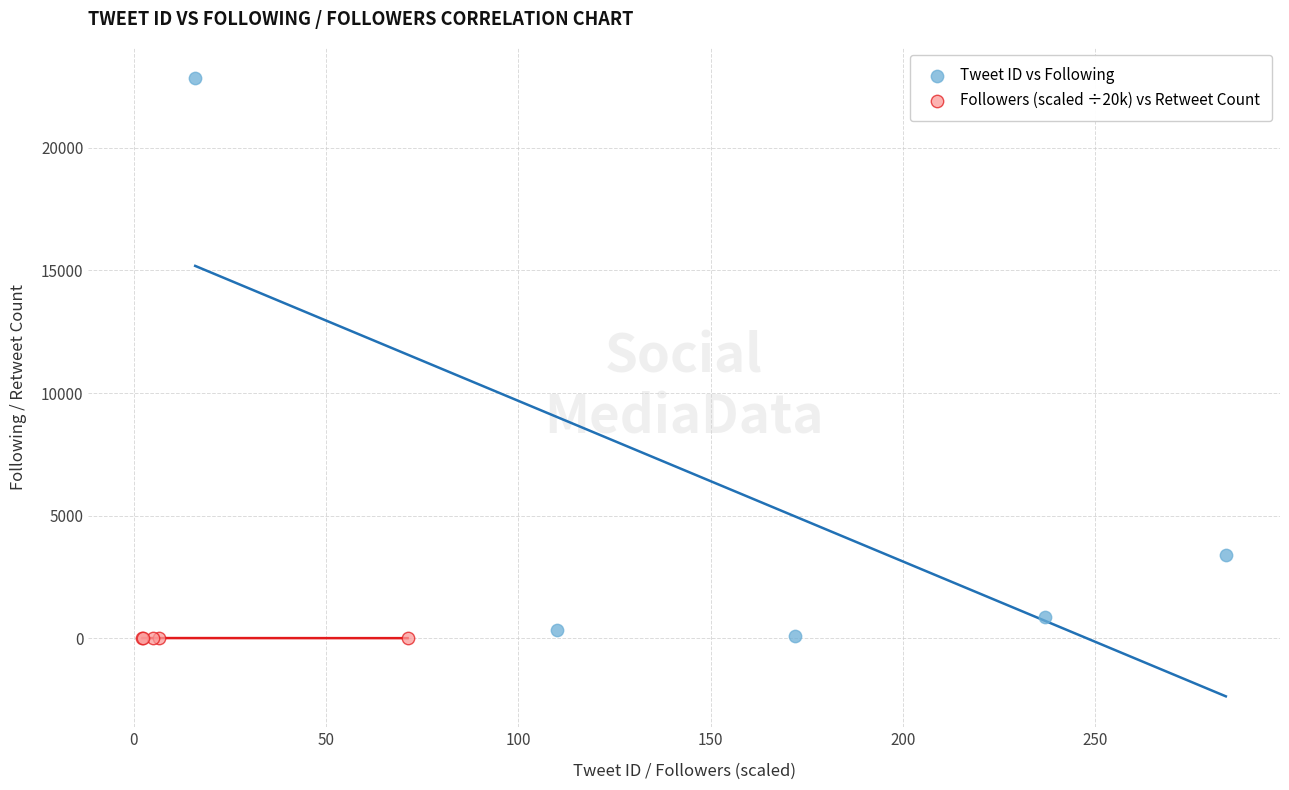

Which series has the widest spread of Y values?

Tweet ID vs Following